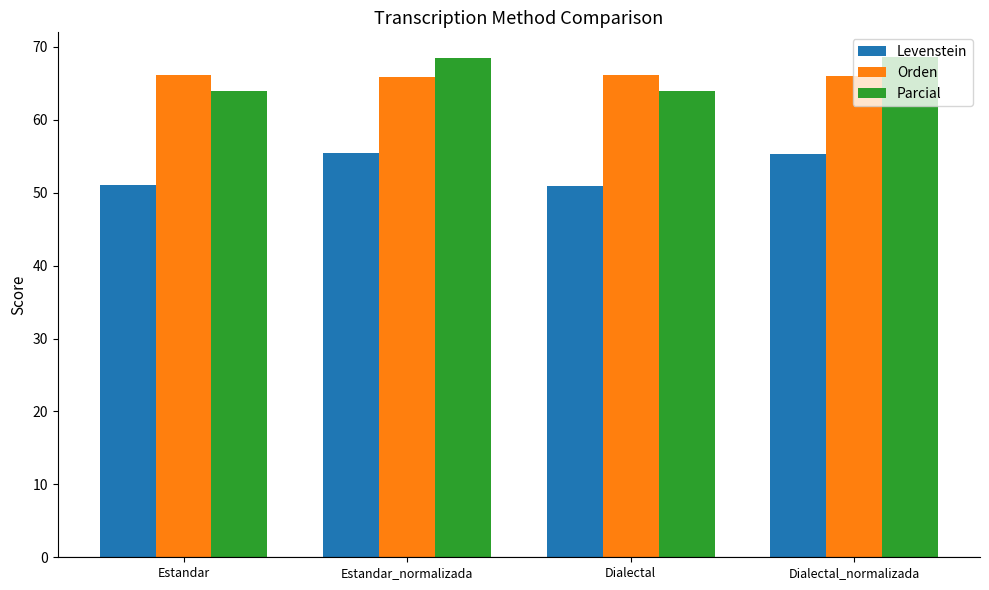

What is the spread (max minus min) of values at Dialectal_normalizada?

13.2